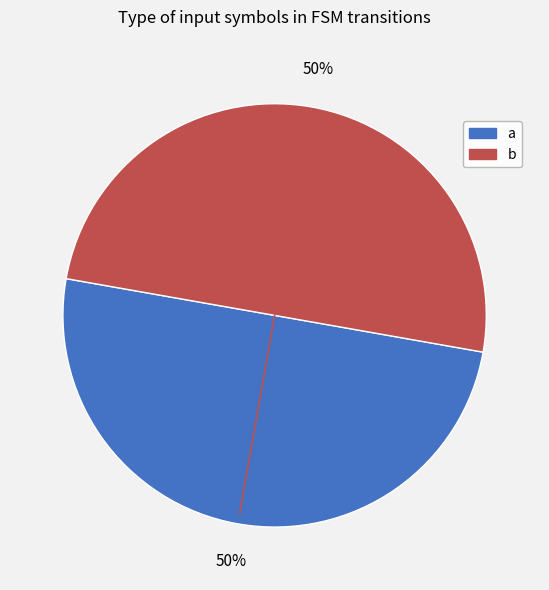

To the nearest percent, what is the difference between the largest and smallest slice percentages?

0%